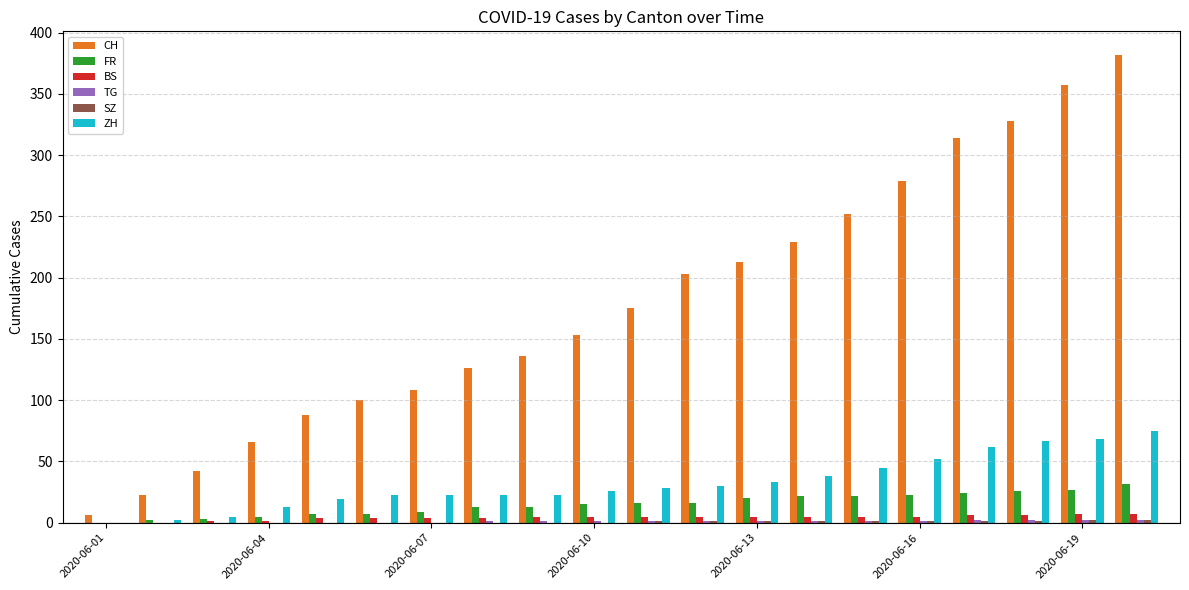

Which series has the largest total across all categories?

CH